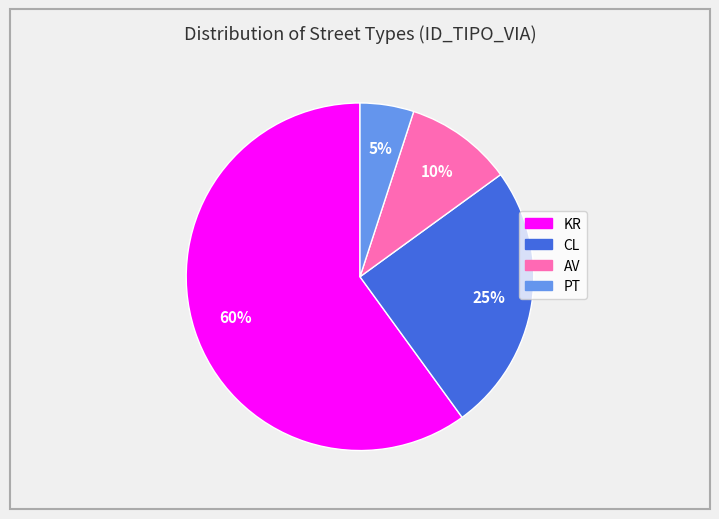

Does any single category account for the majority?

Yes